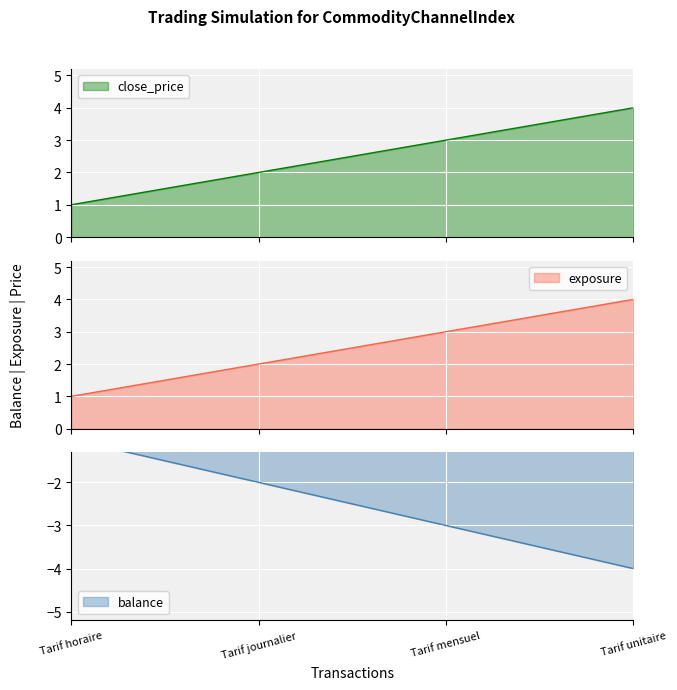

What is the value of the balance point at the 3rd from the left?

-3